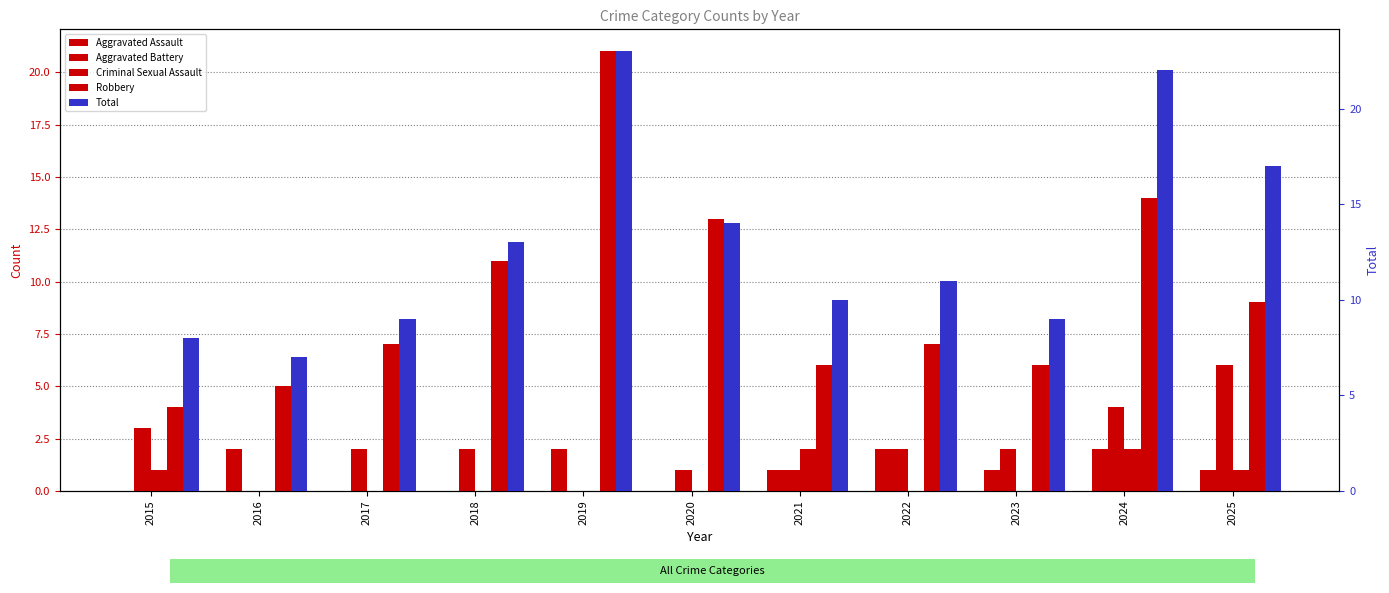

The Total series shows 7 at 2016. True or false?

True